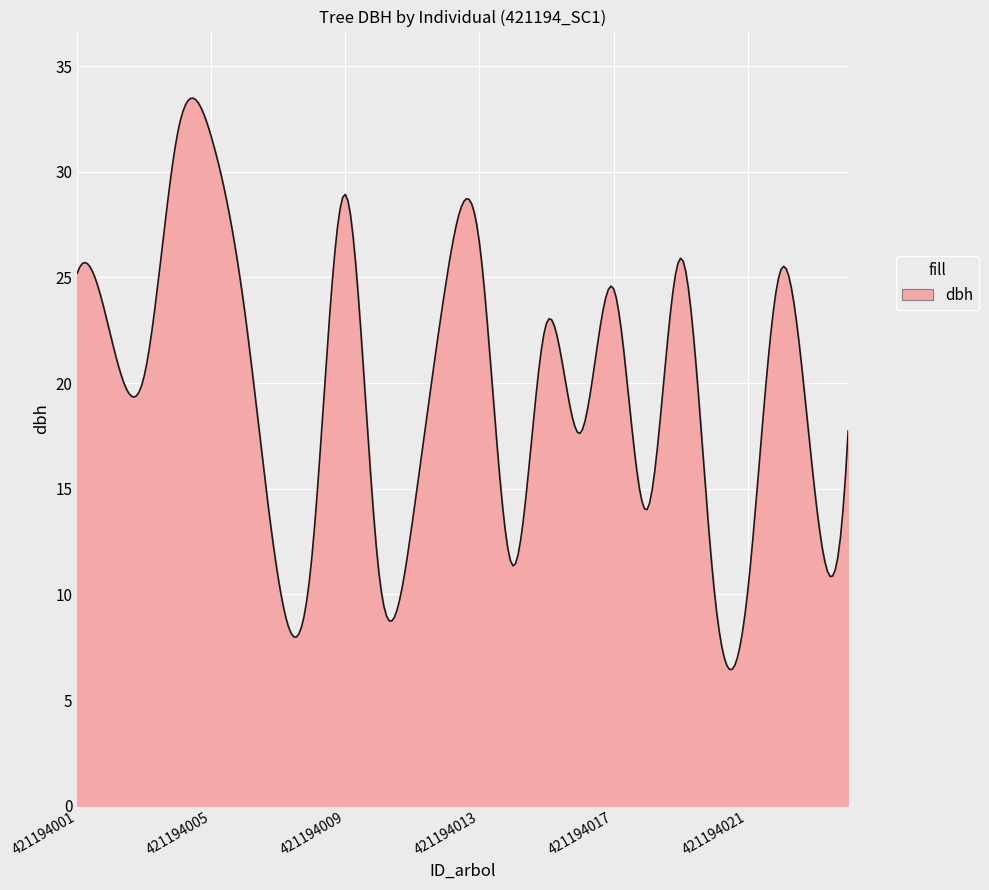

What is the maximum value shown in the chart?

33.5